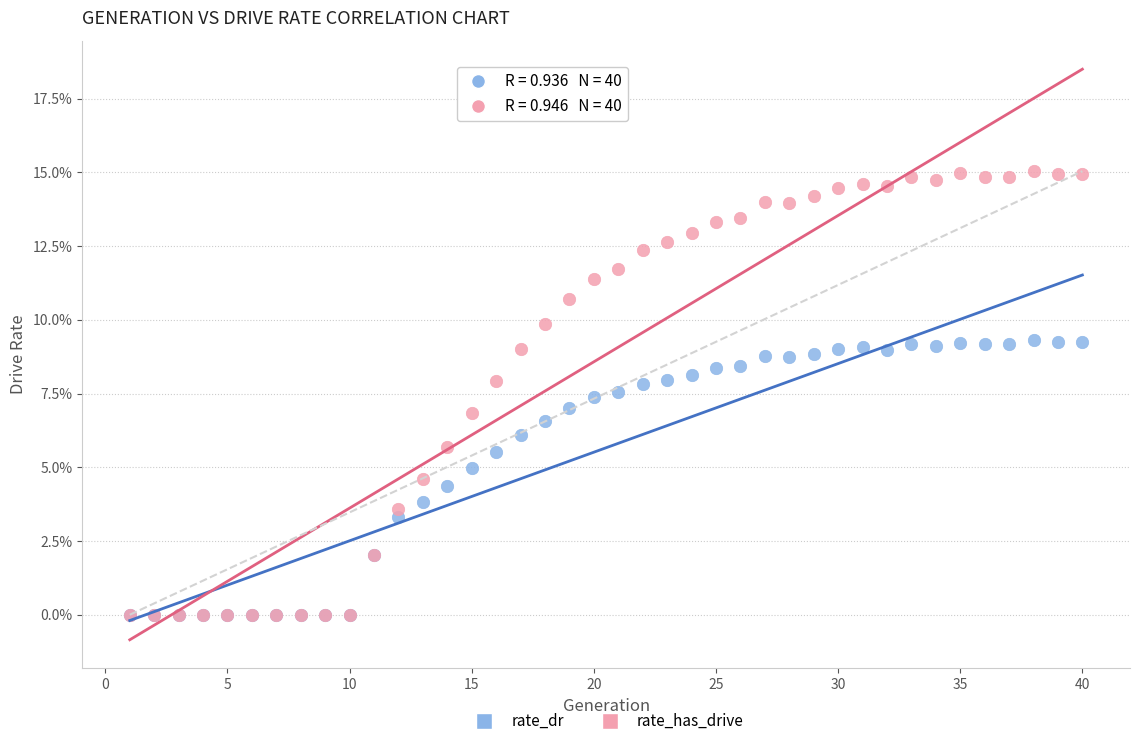

Which series has the largest Y range (max minus min)?

rate_has_drive